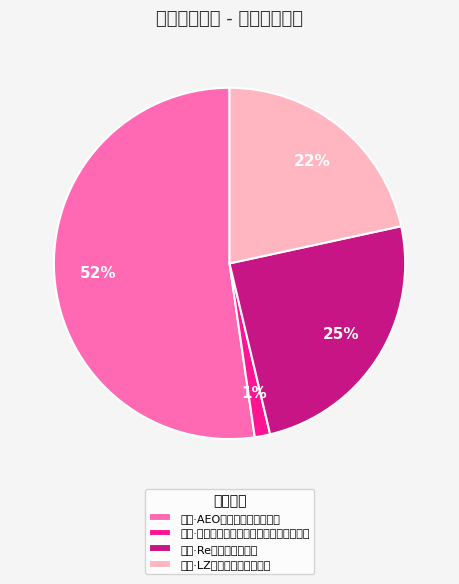

Does 丽水·AEO纯白礼赞动漫嘉年华 account for over 50% of the chart?

Yes